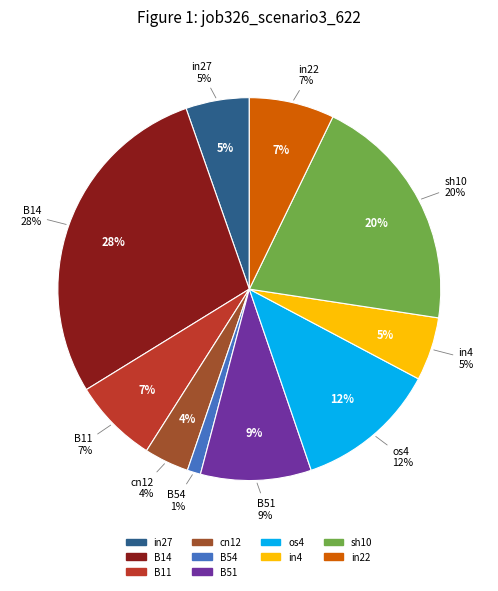

Is it true that in4 is 1% of the pie?

False